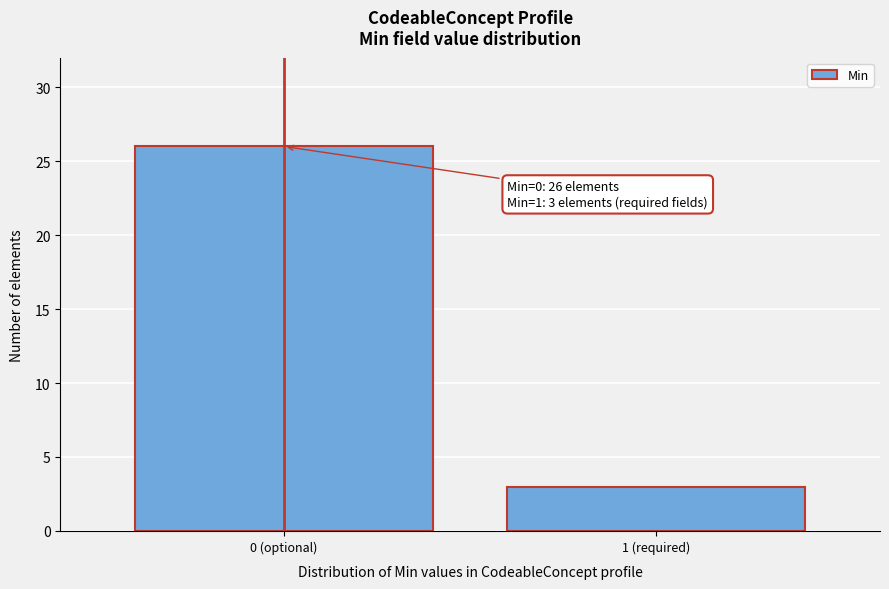

Reading left to right, list all the values displayed in this chart.

0 (optional)=26	1 (required)=3